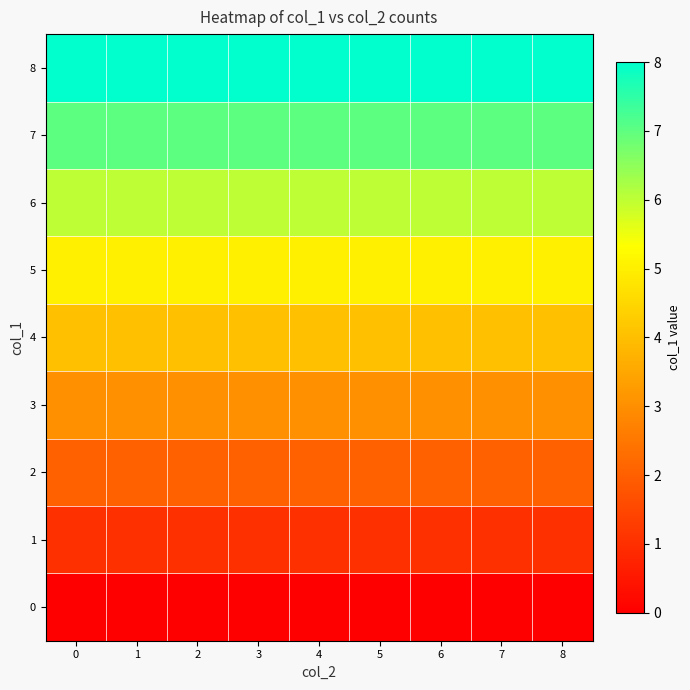

How many data points does each series have?

9